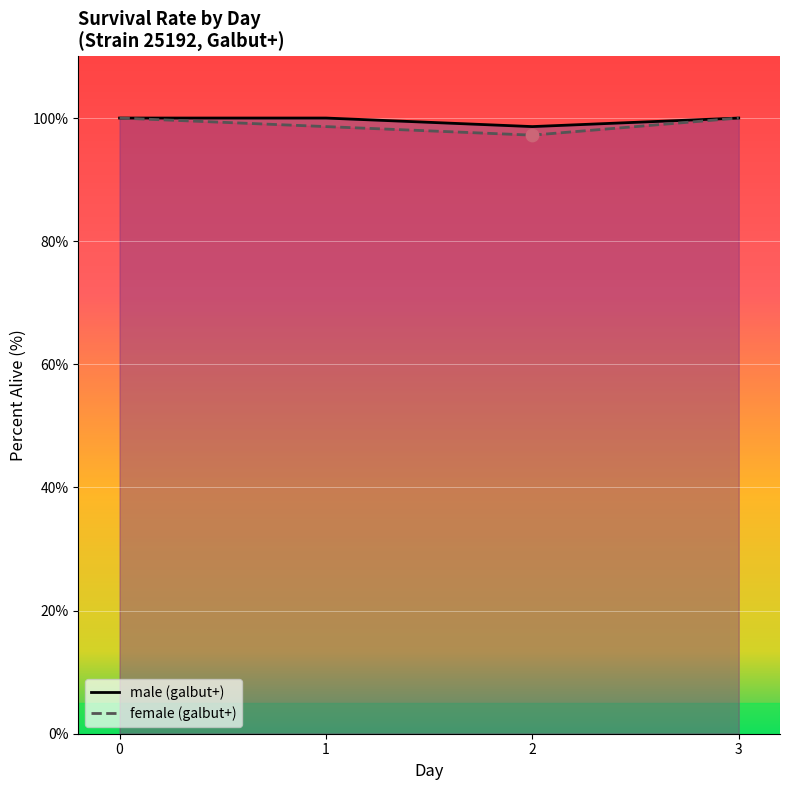

Which series contains the highest Y value?

male (galbut+)